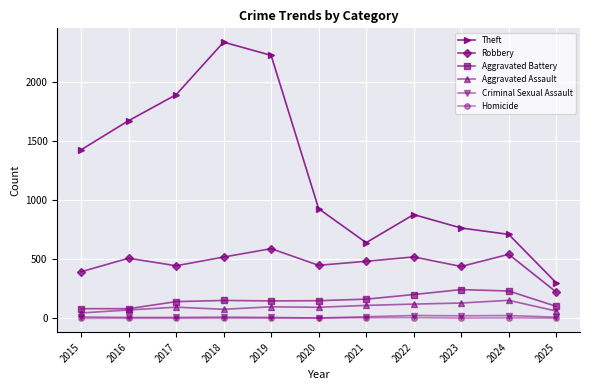

What is the approximate value of Theft at 2015?

1429